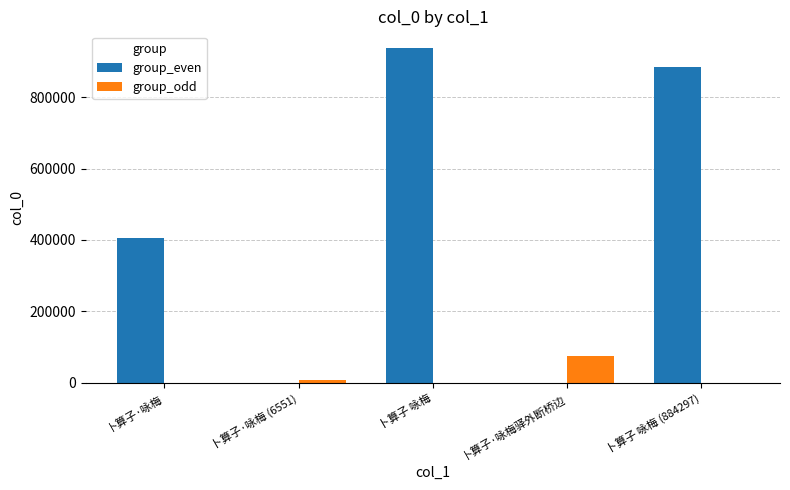

What value does the group_even series have at 卜算子 咏梅?

937398